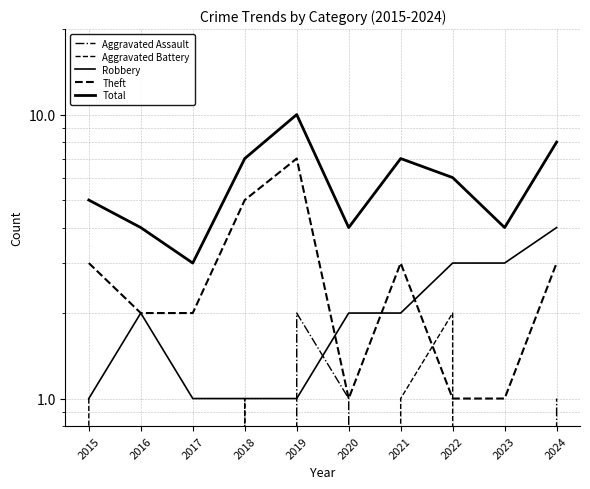

Read the Total value at 2019.

10